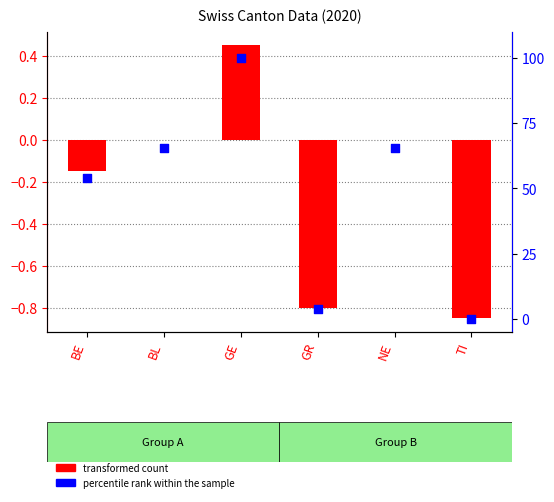

At which category is the sum across all series the highest?

GE